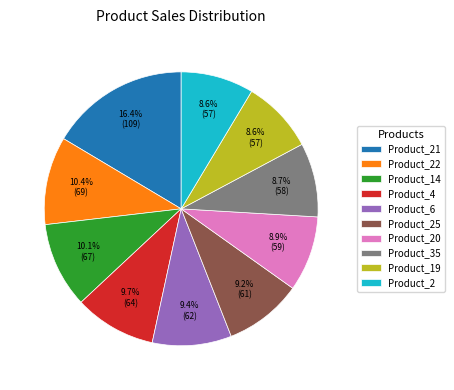

How many slices are in this pie chart?

10